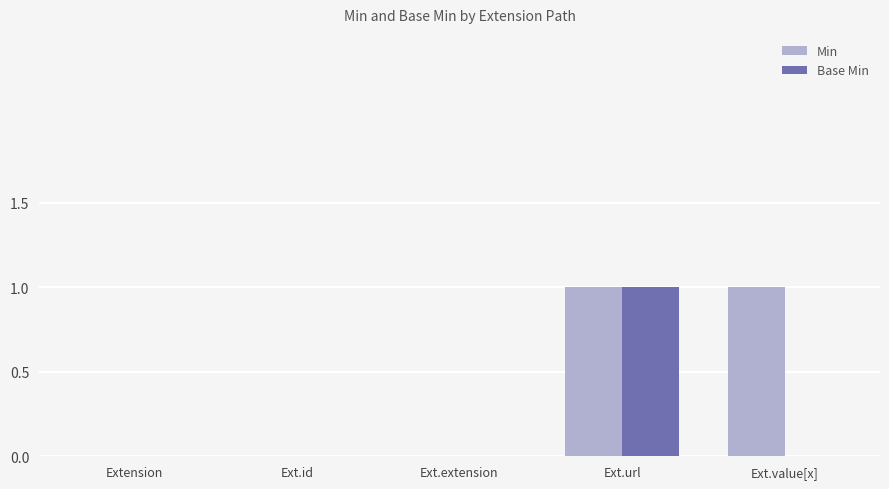

Between Ext.id and Ext.value[x], which series saw the biggest shift?

Min